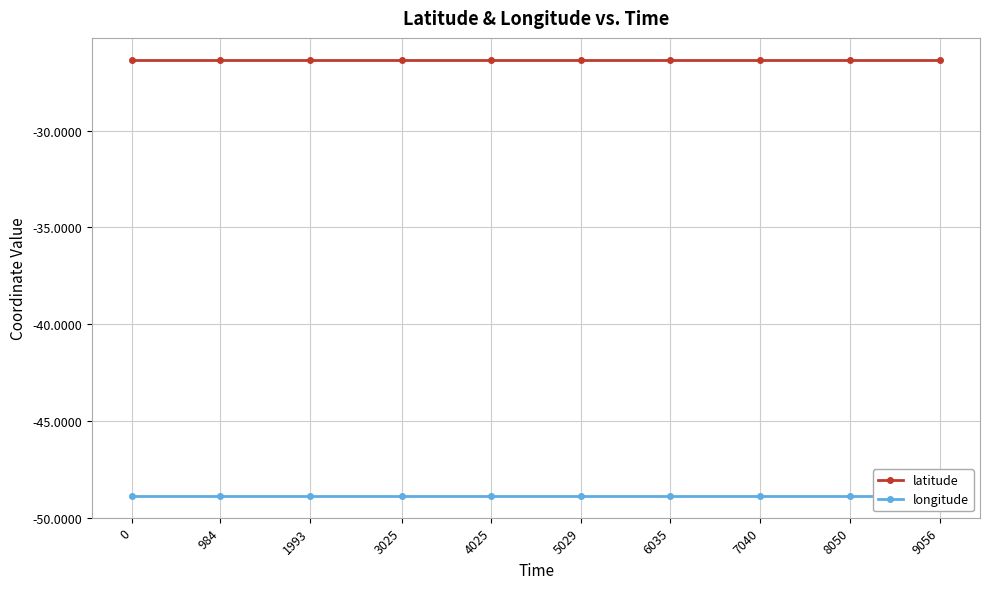

What is the difference between the highest and lowest values at 0?

22.5